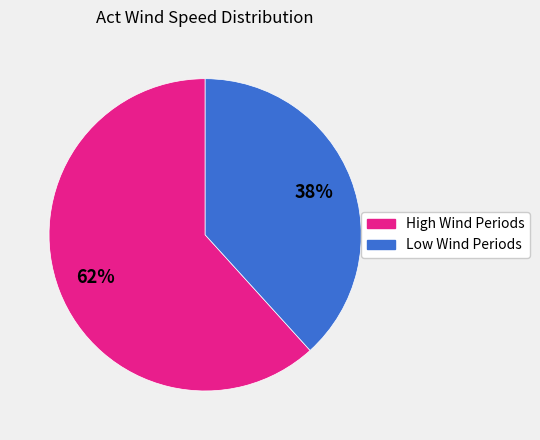

Is there any slice that represents more than half of the pie?

Yes